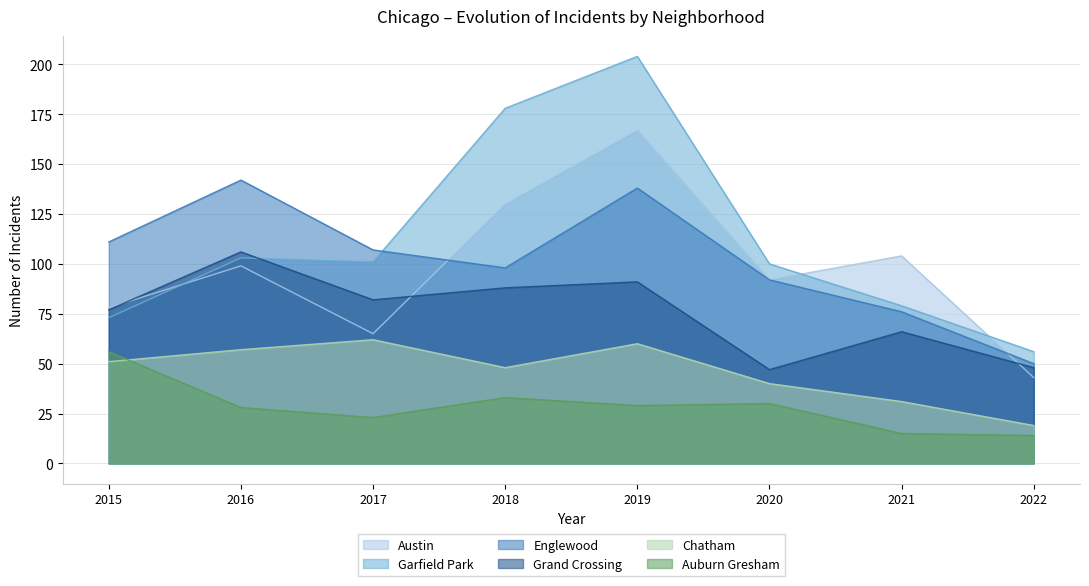

Which series has the largest range (max minus min)?

Garfield Park